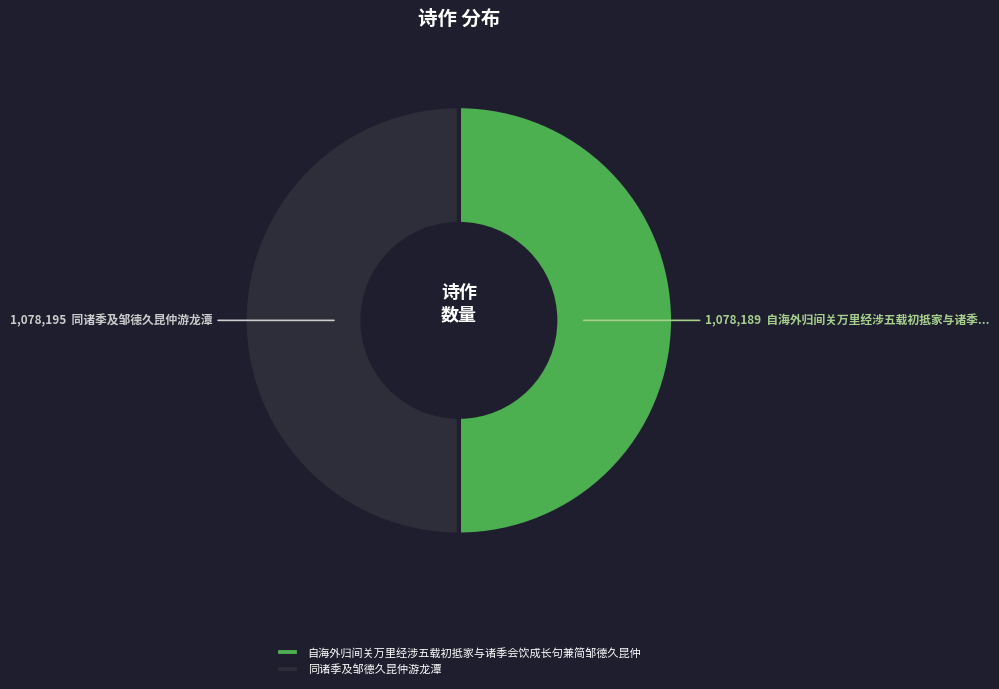

What is the ratio of the value at 自海外归间关万里经涉五载初抵家与诸季会饮成长句兼简邹德久昆仲 to the value at 同诸季及邹德久昆仲游龙潭?

1.0